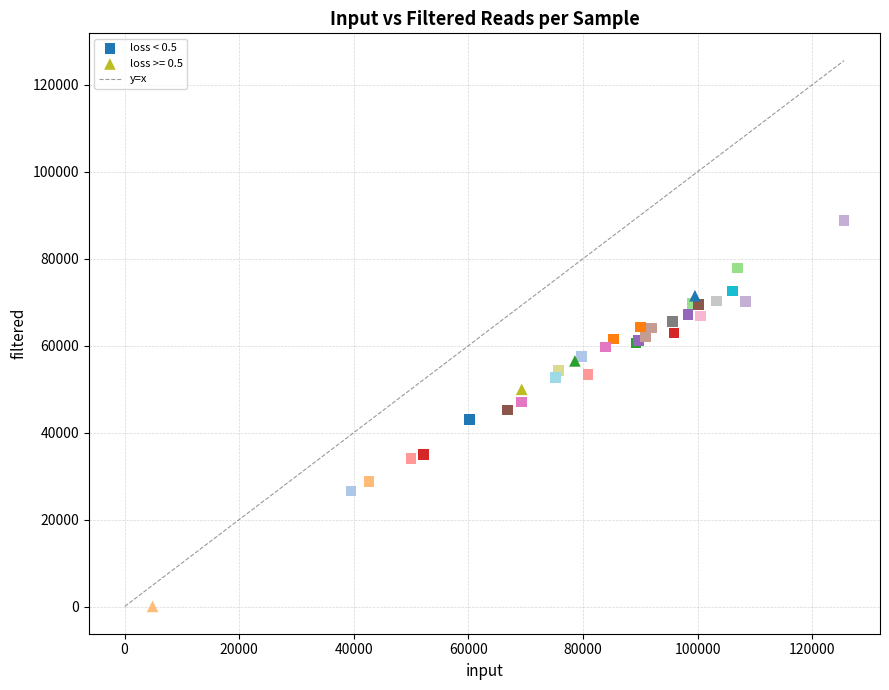

Which series reaches the minimum Y coordinate?

loss >= 0.5